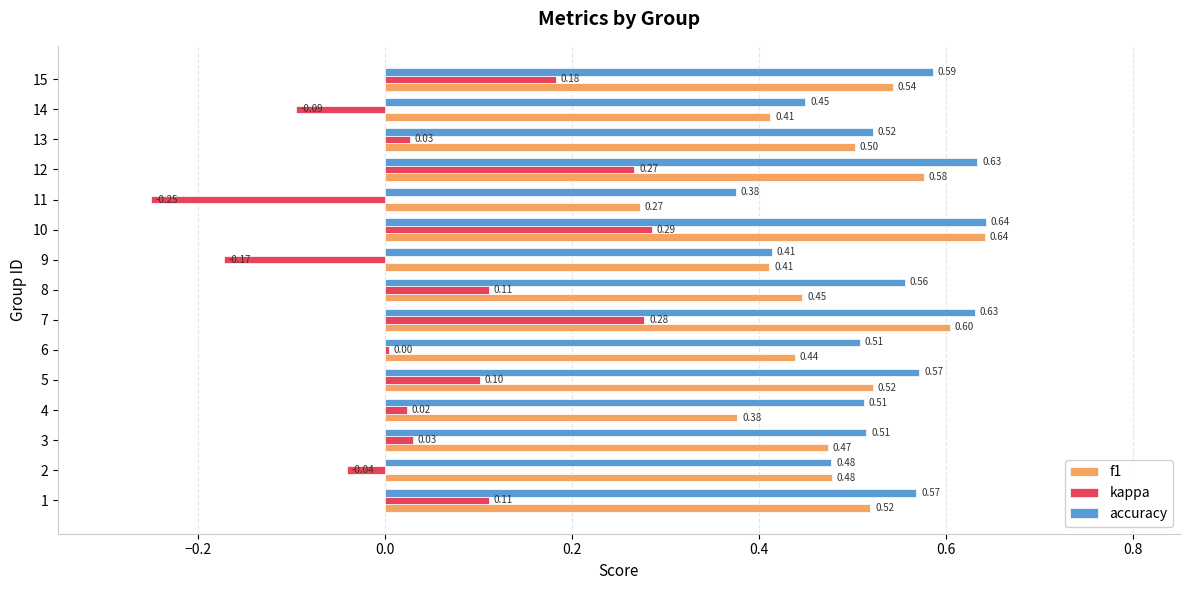

Which series has the largest total across all categories?

accuracy